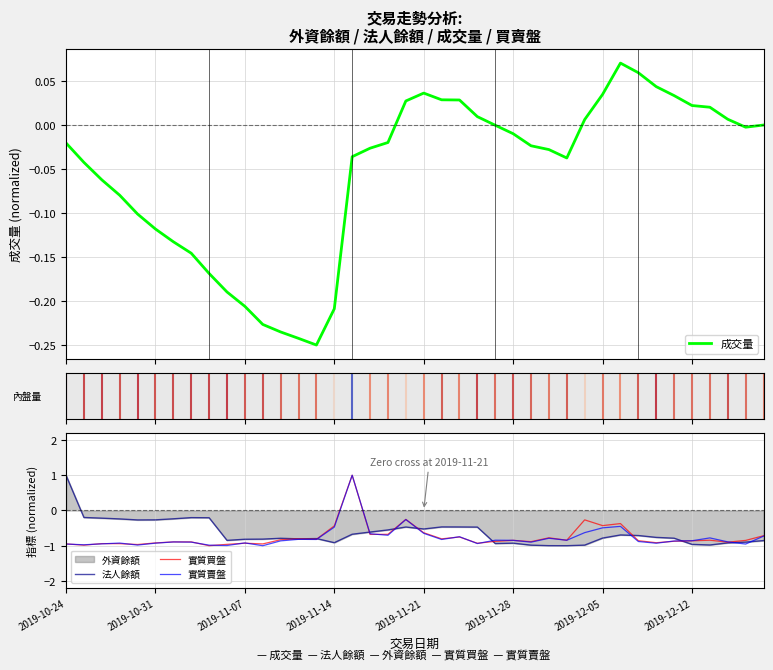

How many values in 成交量 are above zero?

14